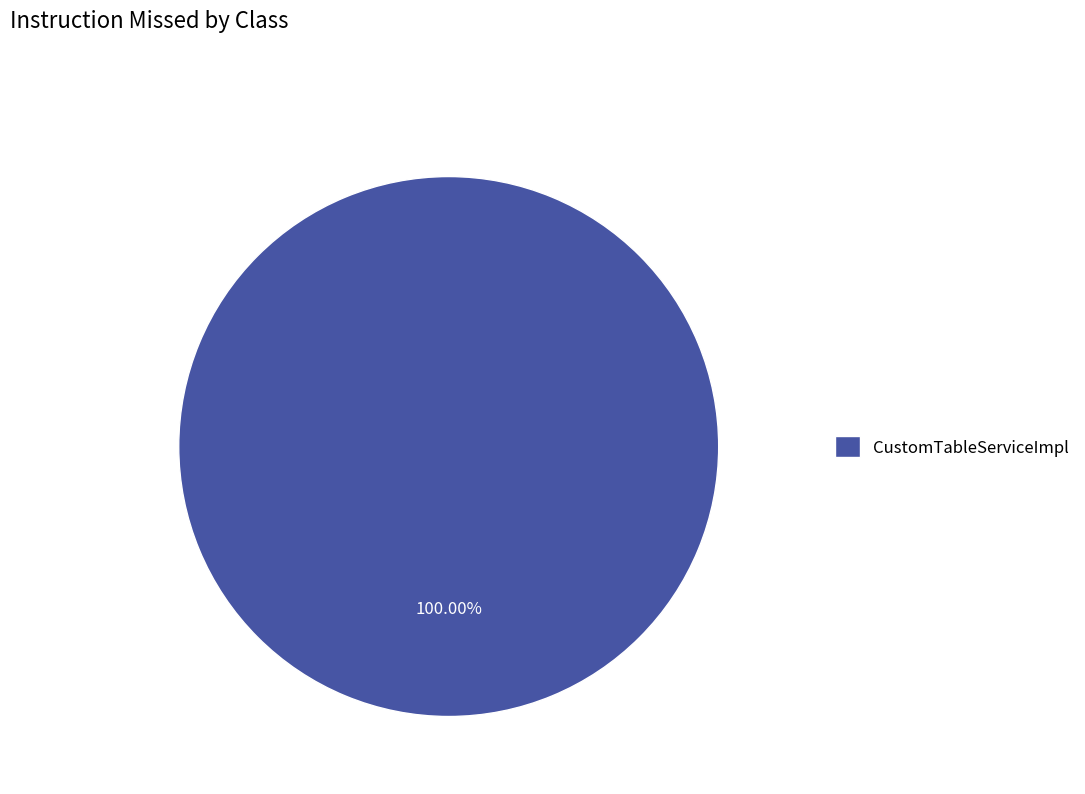

Does any single category account for the majority?

Yes